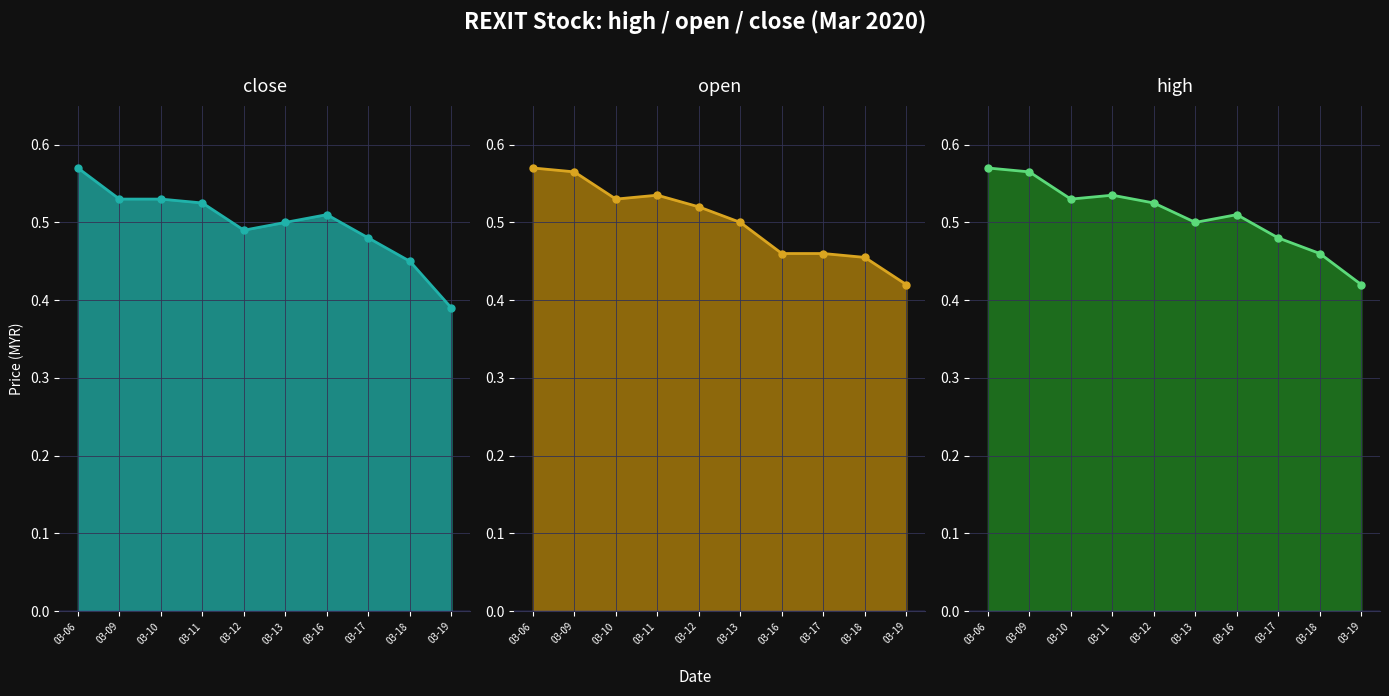

True or false: open_line has more than 2 points higher than both neighbors.

False